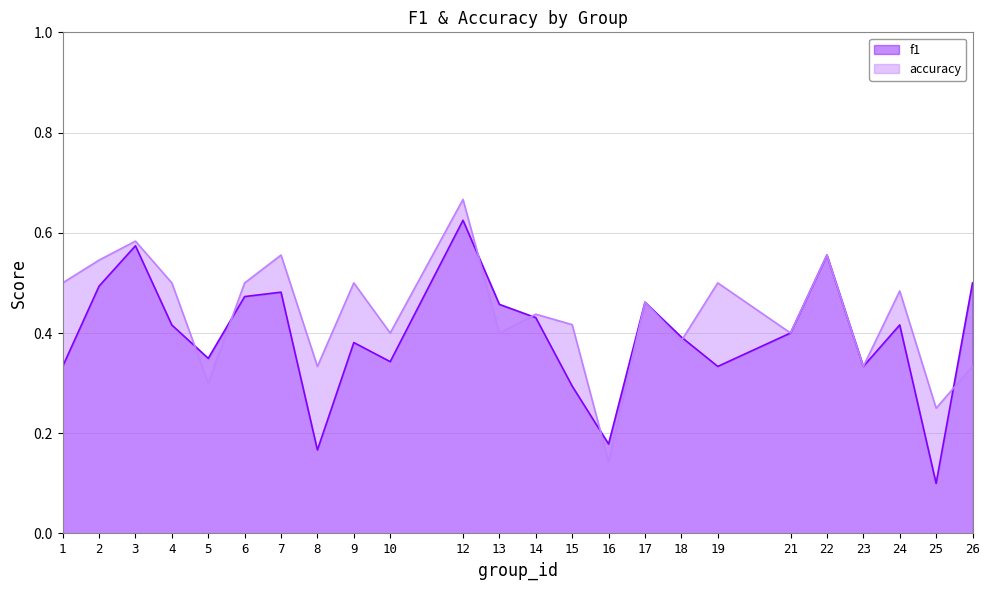

Reading right to left, extract all data points from this chart.

f1: 26=0.5	25=0.1	24=0.4	23=0.3	22=0.6	21=0.4	19=0.3	18=0.4	17=0.5	16=0.2	15=0.3	14=0.4	13=0.5	12=0.6	10=0.3	9=0.4	8=0.2	7=0.5	6=0.5	5=0.3	4=0.4	3=0.6	2=0.5	1=0.3
accuracy: 26=0.3	25=0.2	24=0.5	23=0.3	22=0.6	21=0.4	19=0.5	18=0.4	17=0.5	16=0.1	15=0.4	14=0.4	13=0.4	12=0.7	10=0.4	9=0.5	8=0.3	7=0.6	6=0.5	5=0.3	4=0.5	3=0.6	2=0.5	1=0.5